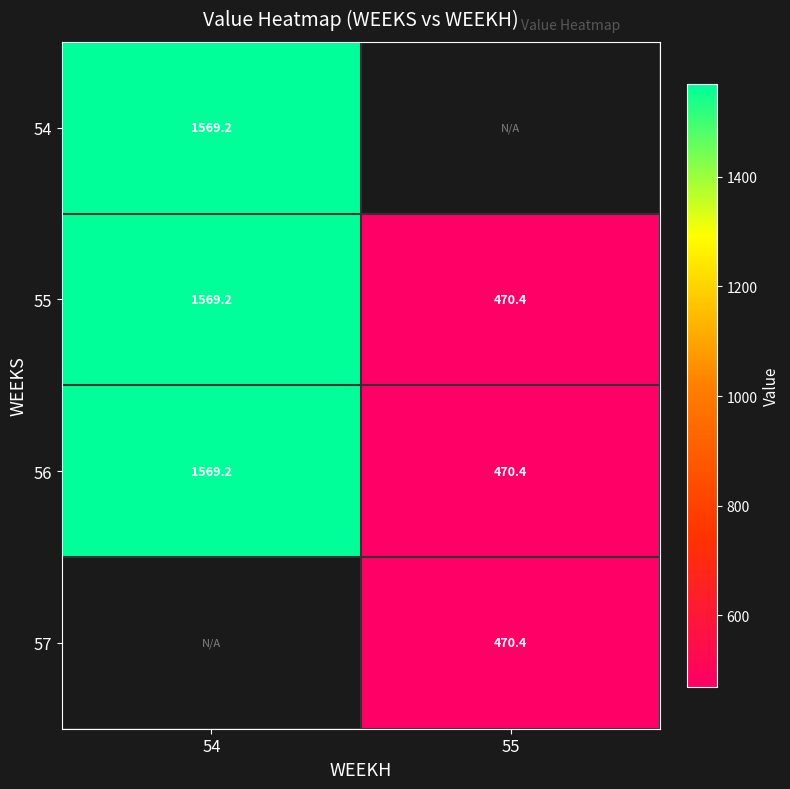

What is the minimum value for 55?

470.4